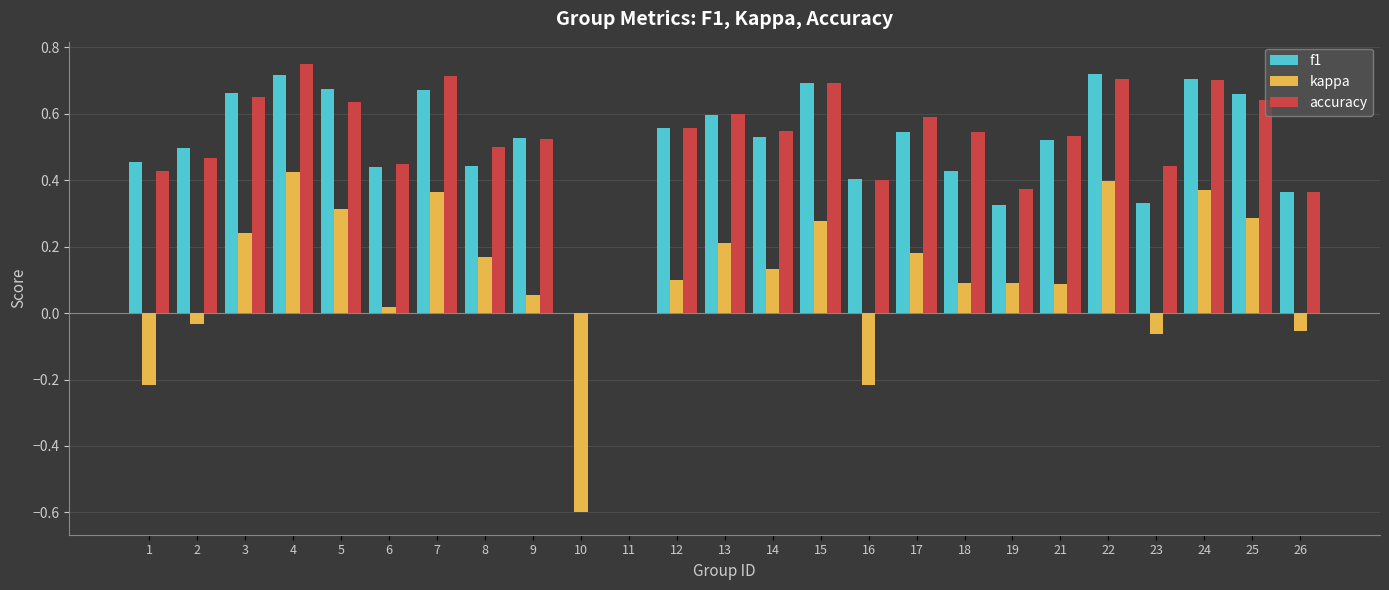

Count the number of data series in this chart.

3